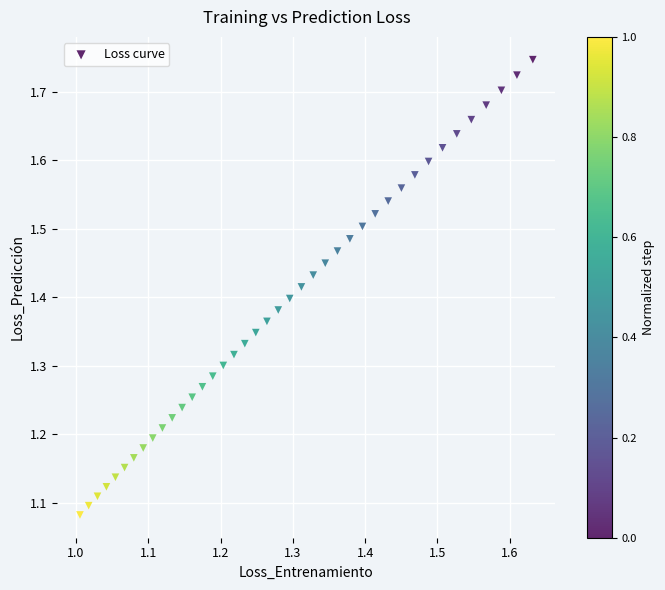

What is the range of Y values (max minus min)?

0.7